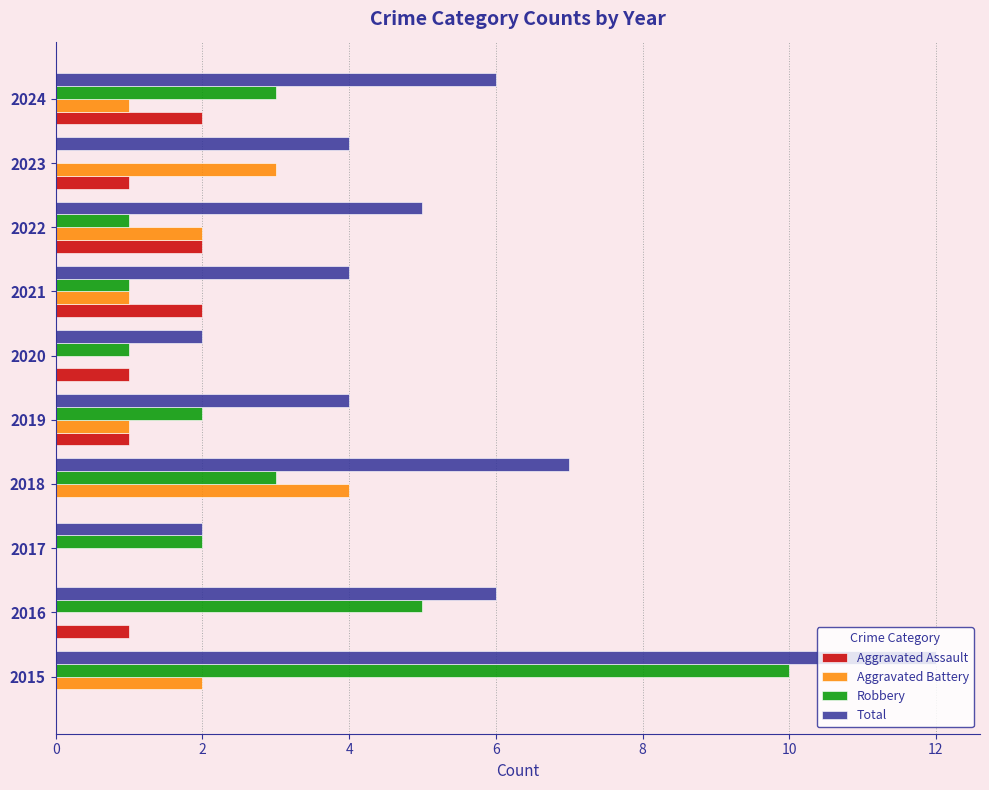

Which series has the largest total across all categories?

Total